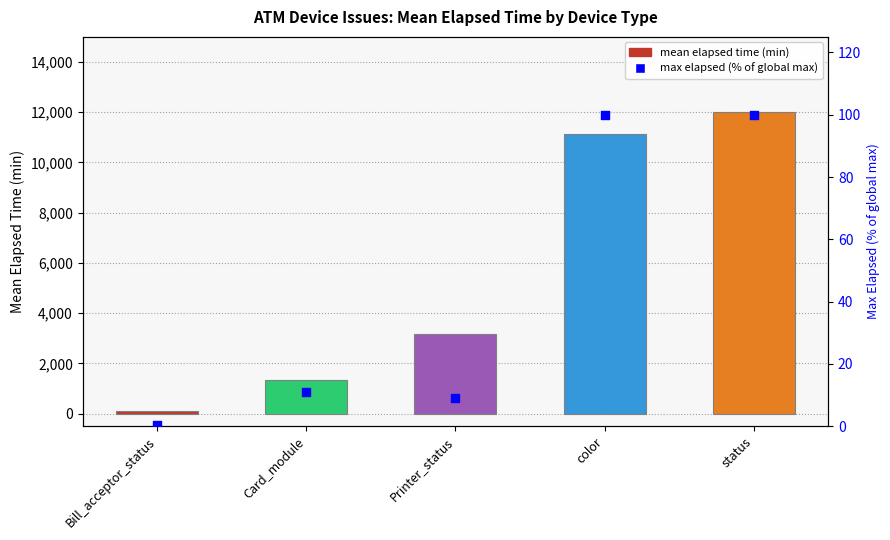

Is the value of mean elapsed time (min) at Card_module greater than the value of max elapsed (% of global max) at Bill_acceptor_status?

Yes